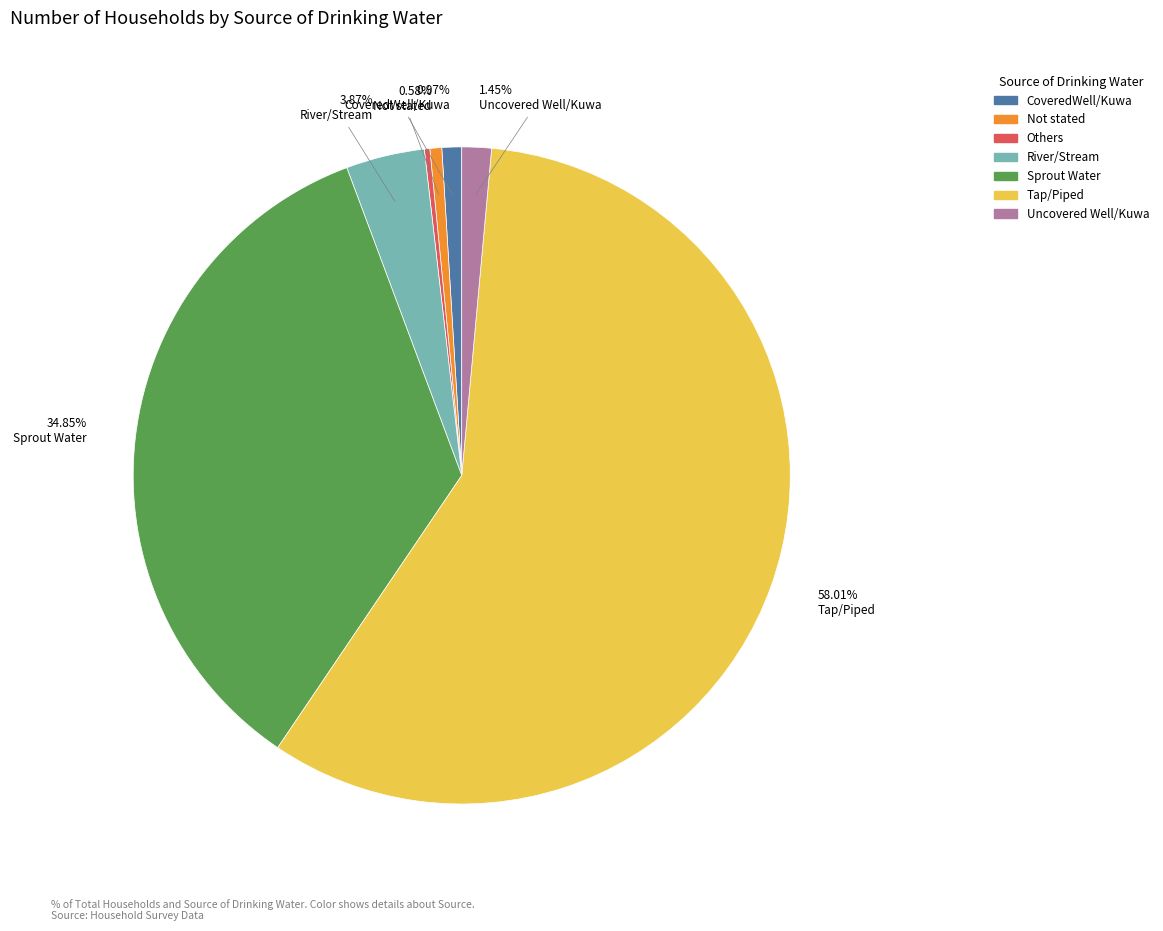

What percentage is NOT represented by River/Stream?

96.1%